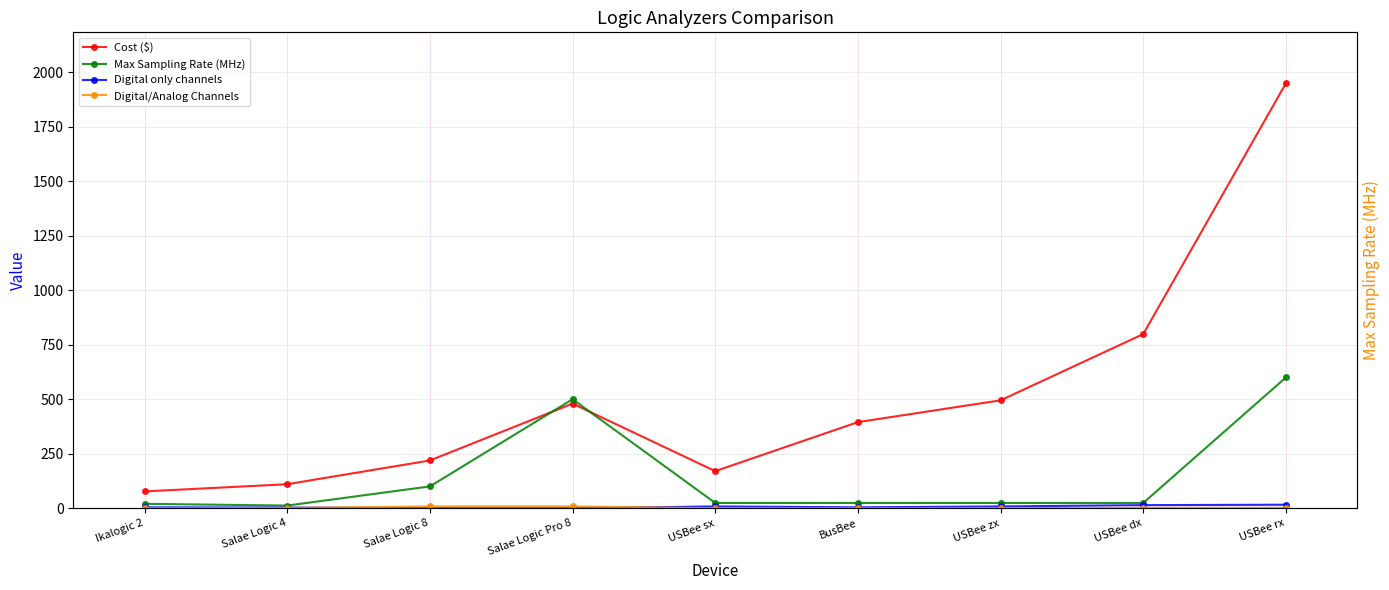

At Salae Logic 8, list the series in order from smallest to largest.

Digital only channels, Digital/Analog Channels, Max Sampling Rate (MHz), Cost ($)